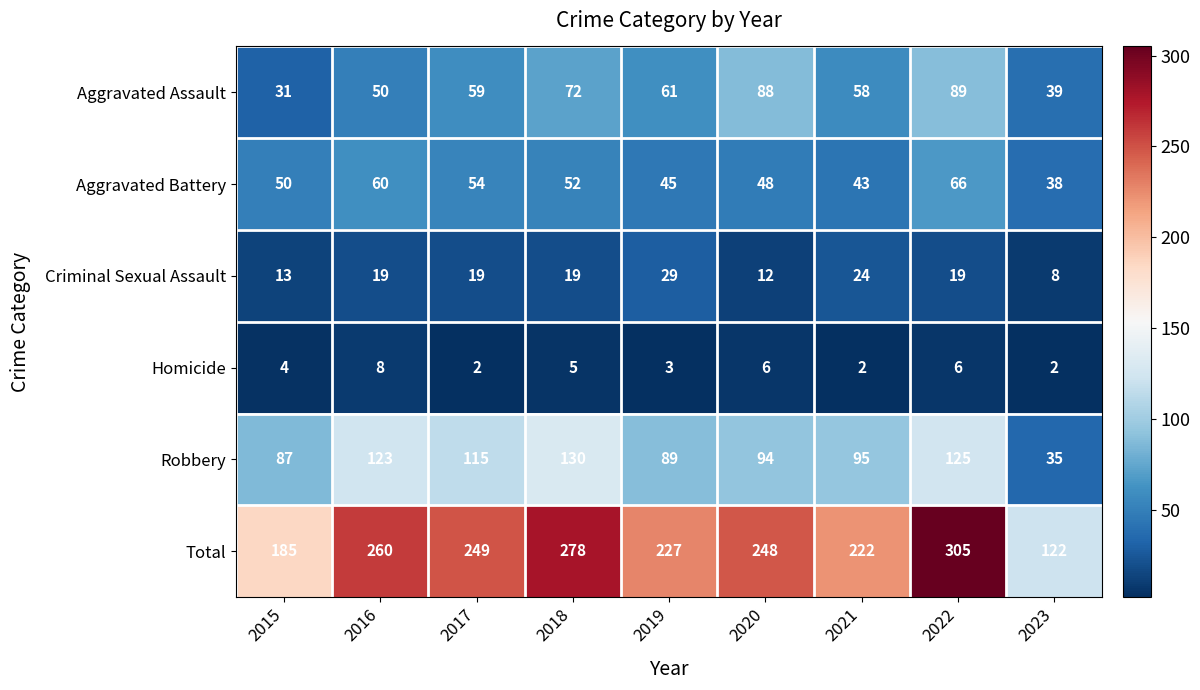

What is the spread (max minus min) of values at 2022?

299